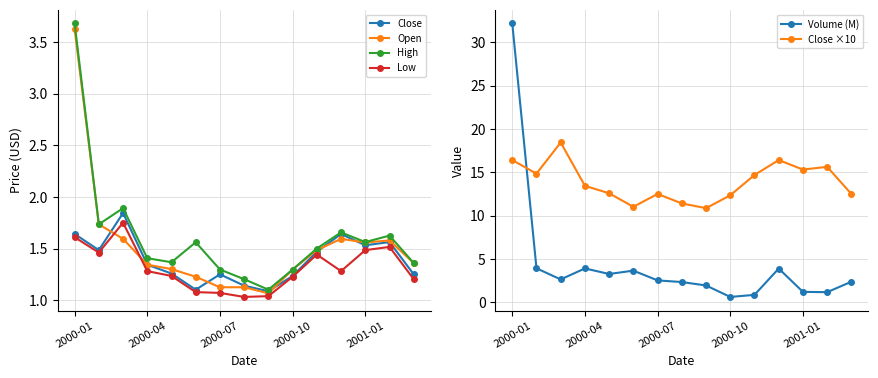

Reading left to right, transcribe all the data shown in this chart.

Close: 1.6	1.5	1.8	1.3	1.3	1.1	1.2	1.1	1.1	1.2	1.5	1.6	1.5	1.6	1.2
Open: 3.6	1.7	1.6	1.3	1.3	1.2	1.1	1.1	1.1	1.3	1.5	1.6	1.6	1.6	1.4
High: 3.7	1.7	1.9	1.4	1.4	1.6	1.3	1.2	1.1	1.3	1.5	1.7	1.6	1.6	1.4
Low: 1.6	1.5	1.8	1.3	1.2	1.1	1.1	1.0	1.0	1.2	1.4	1.3	1.5	1.5	1.2
Volume (M): 32.2	3.9	2.6	3.9	3.3	3.7	2.5	2.3	1.9	0.6	0.9	3.9	1.2	1.2	2.4
Close ×10: 16.4	14.8	18.4	13.4	12.6	11.0	12.5	11.4	10.9	12.3	14.7	16.4	15.3	15.6	12.5